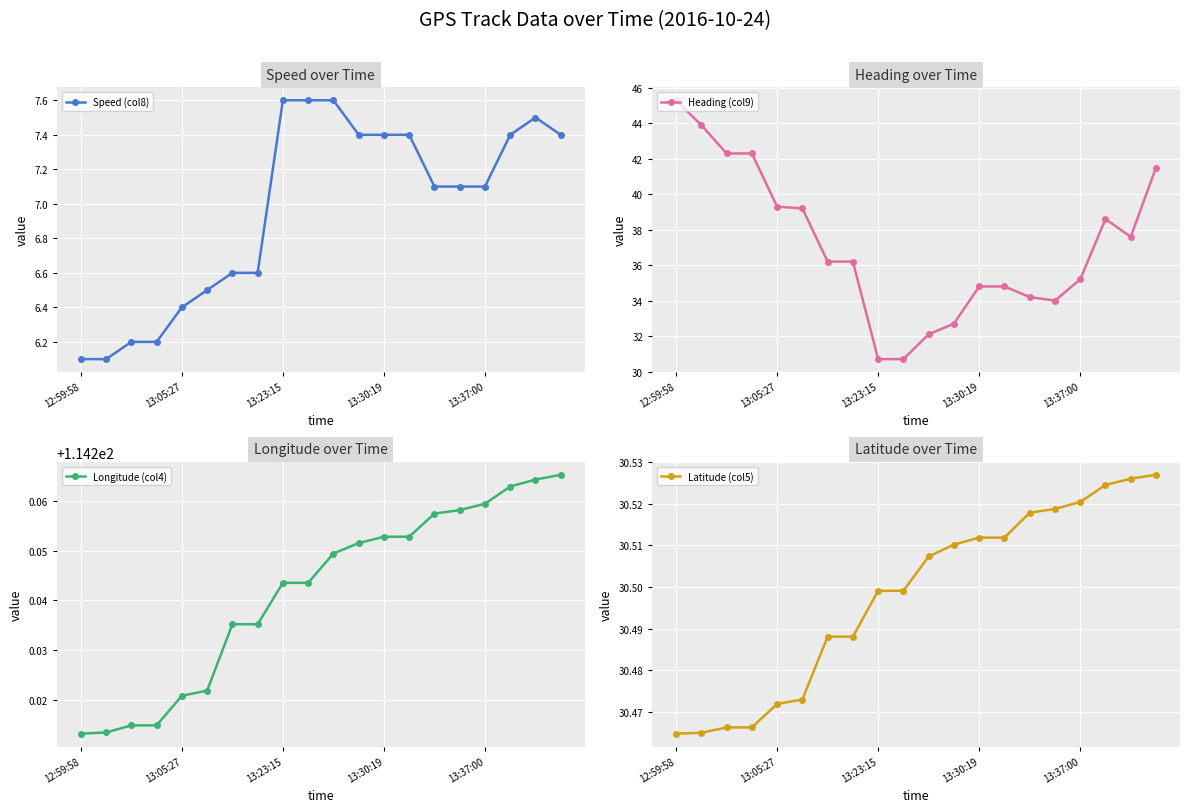

True or false: Longitude (col4) and Latitude (col5) cross at least once.

False